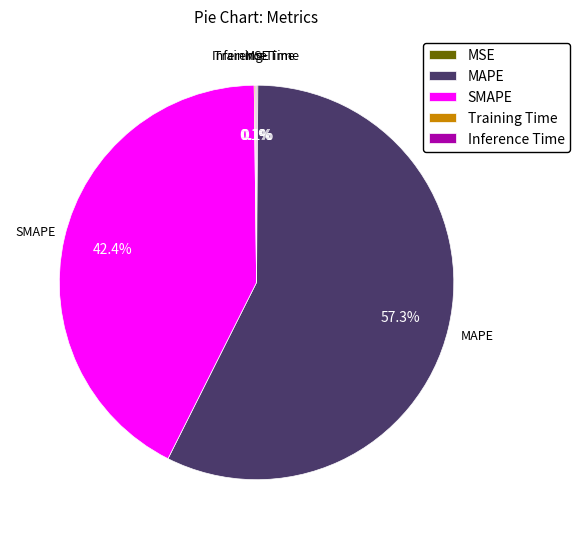

Which slice is the largest?

MAPE